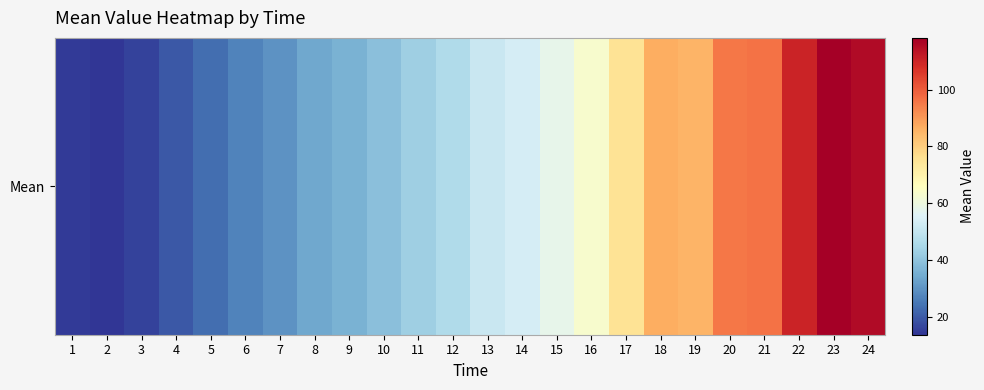

Count the number of values greater than 51.

12